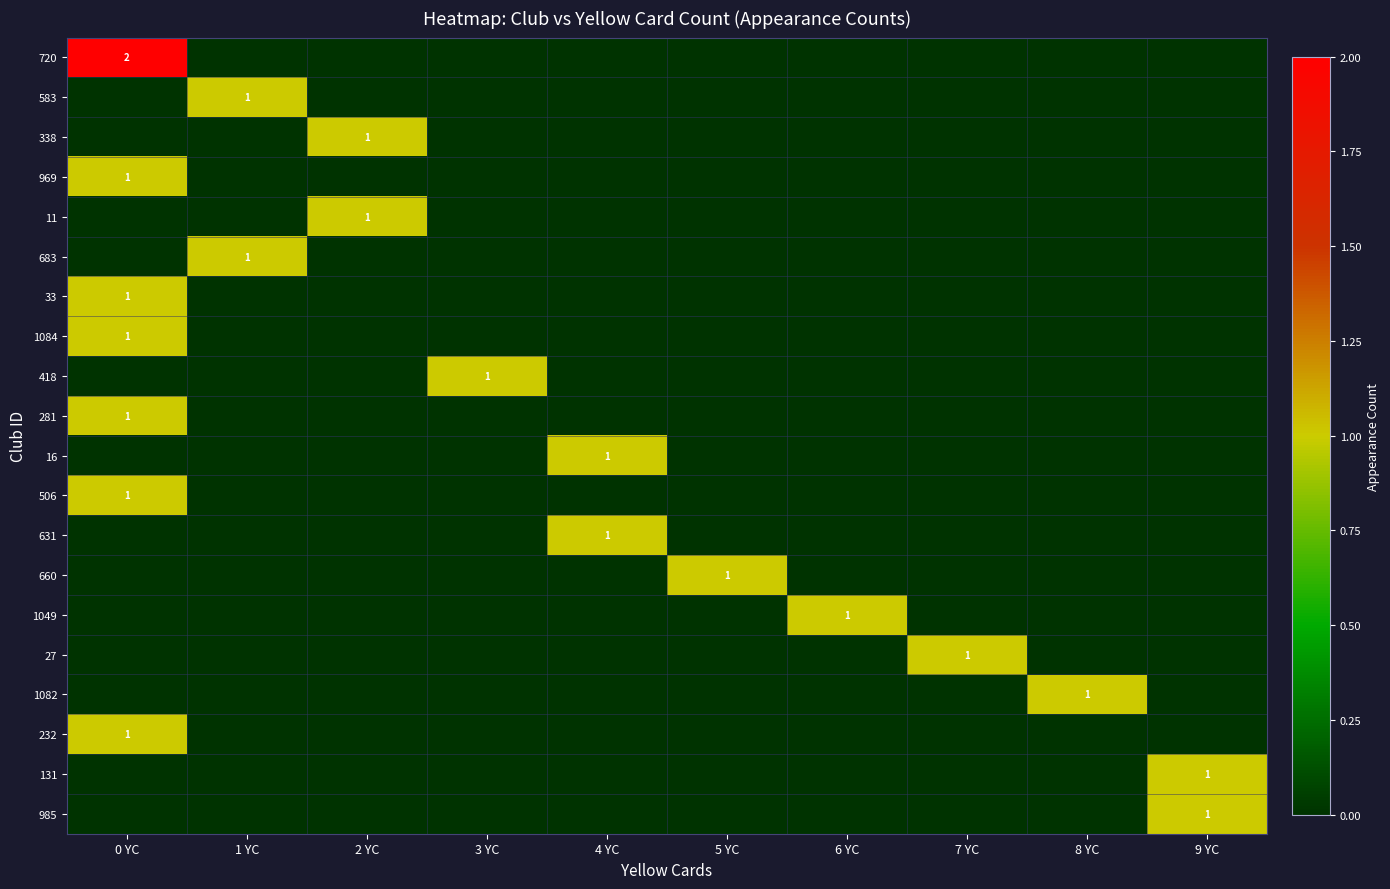

What is the difference between the maximum and minimum values in the 281 series?

1